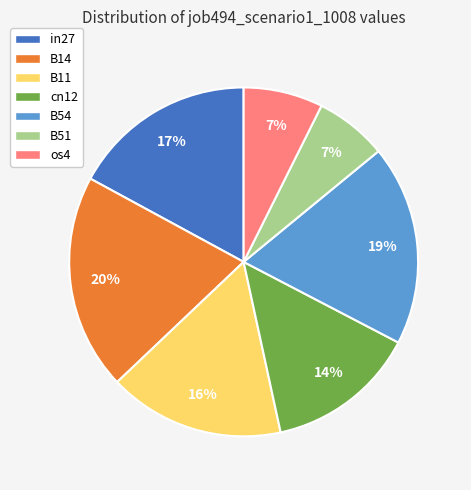

Which slice is the largest?

B14